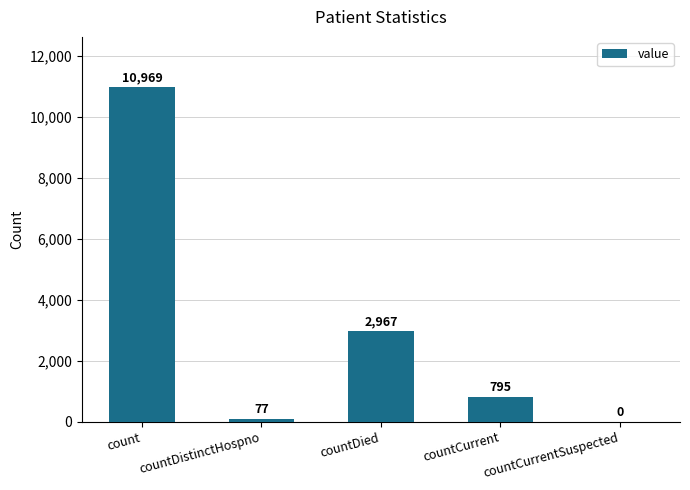

Reading left to right, list all the values displayed in this chart.

10969	77	2967	795	0